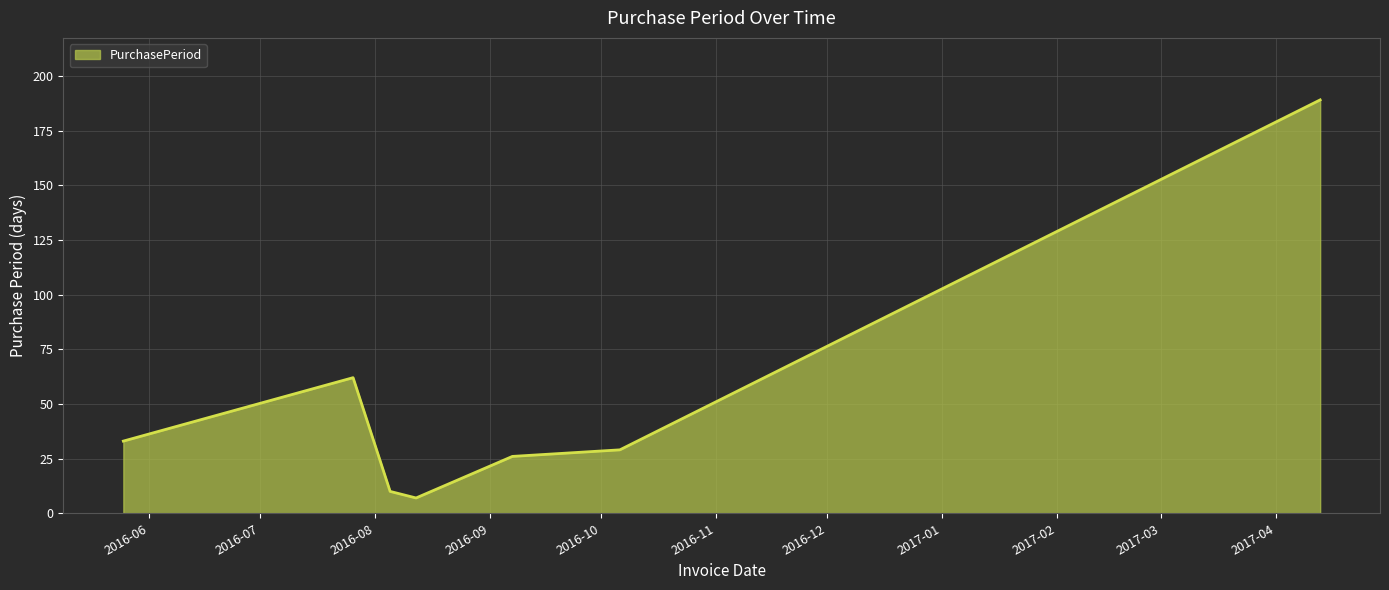

What is the maximum value shown in the chart?

189